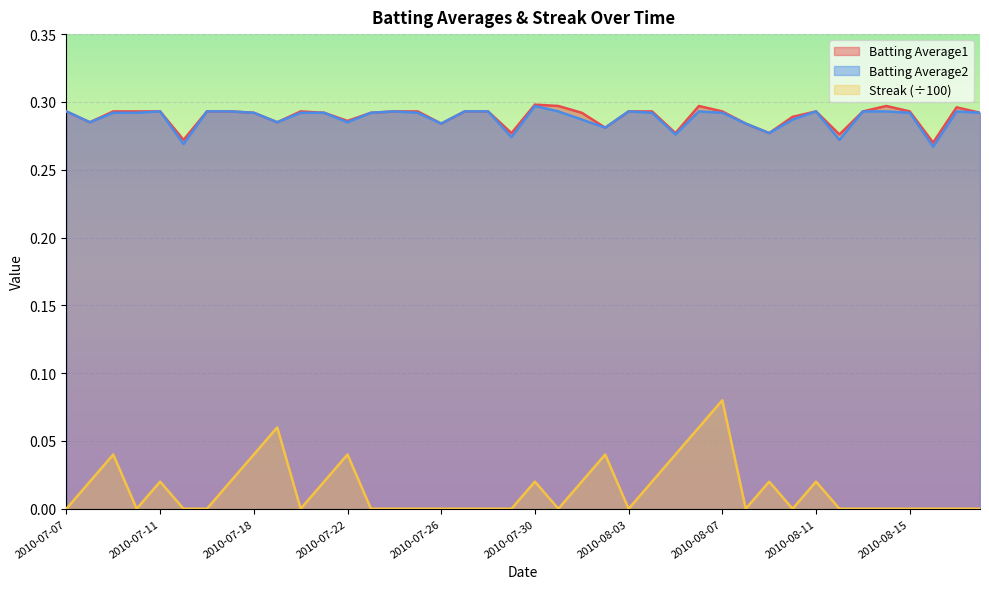

True or false: Streak has a value of 0.0 at 2010-07-26.

True